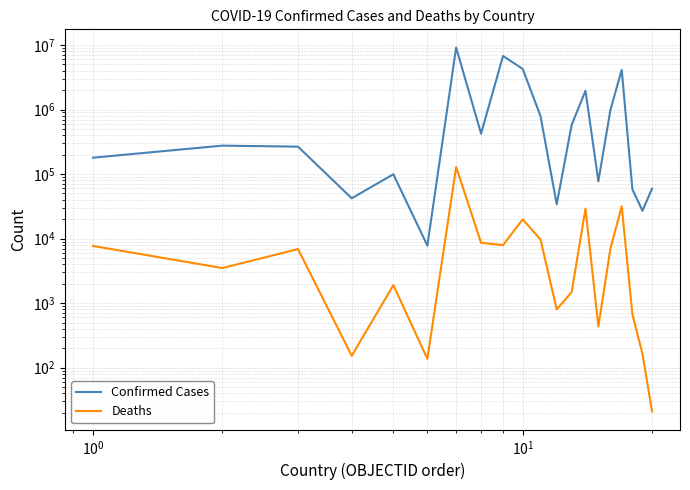

Reading left to right, transcribe all the data shown in this chart.

Confirmed Cases: 179477	275688	265828	42156	99287	7795	9135308	422917	6759750	4255897	792685	33989	578848	1953103	77364	982867	4127123	58135	26952	59574
Deaths: 7691	3497	6875	153	1900	137	128776	8623	7926	19832	9709	801	1479	29127	434	6978	31656	676	163	21